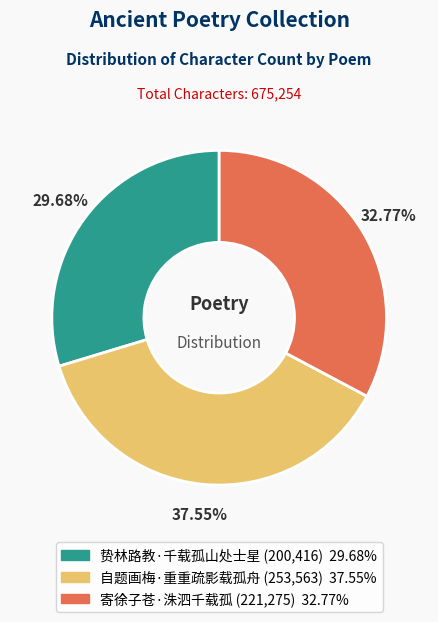

How much of the chart is everything except 自题画梅·重重疏影载孤舟?

62.4%